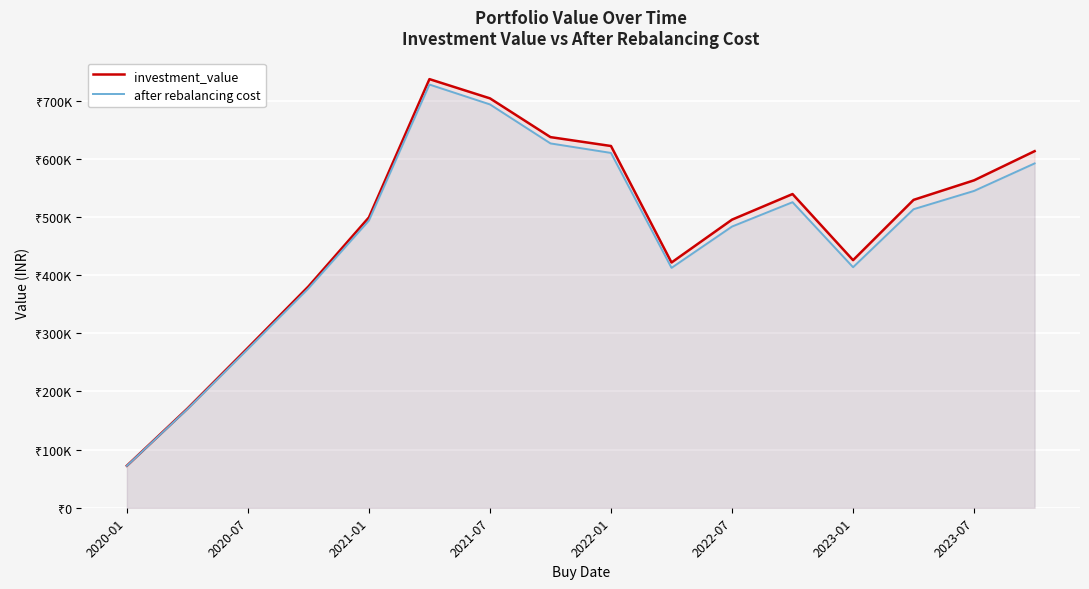

List the series in order of their overall mean, highest first.

investment_value, after rebalancing cost